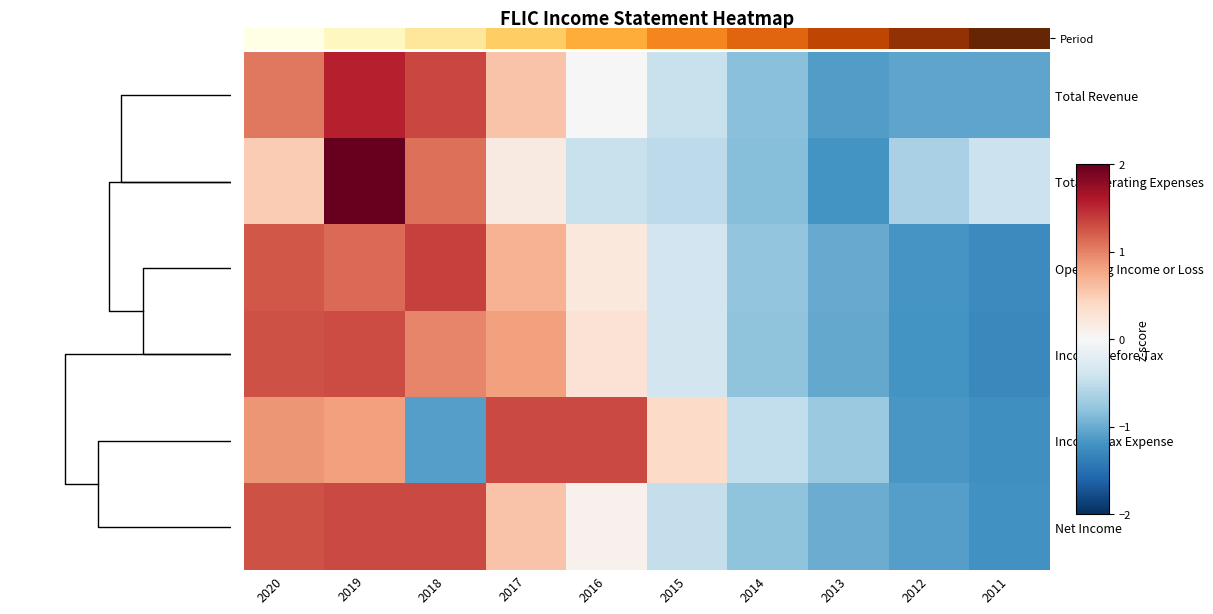

The Income Tax Expense series shows -0.7 at 2013. True or false?

True